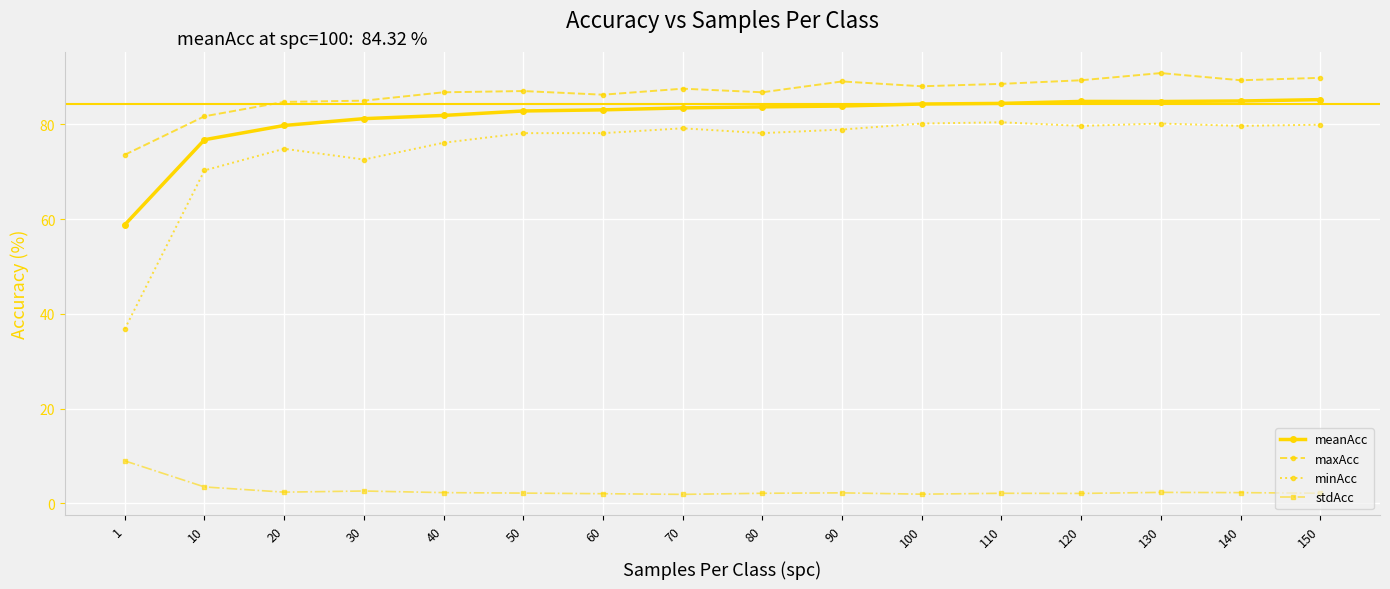

In stdAcc, how many points are lower than both neighbors (excluding endpoints)?

4